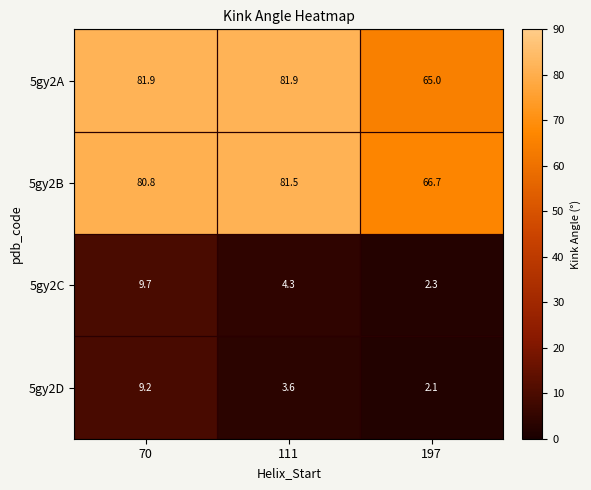

At which category is the sum across all series the highest?

70